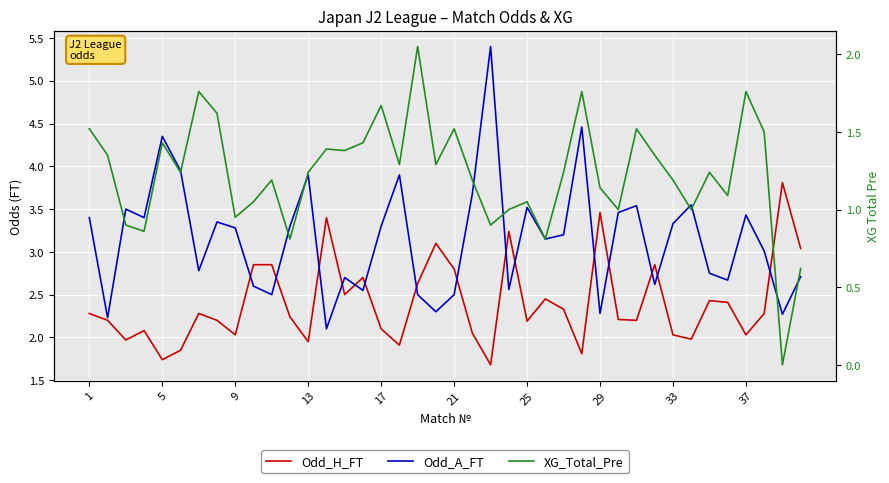

Between 5 and 25, which series saw the biggest shift?

Odd_A_FT